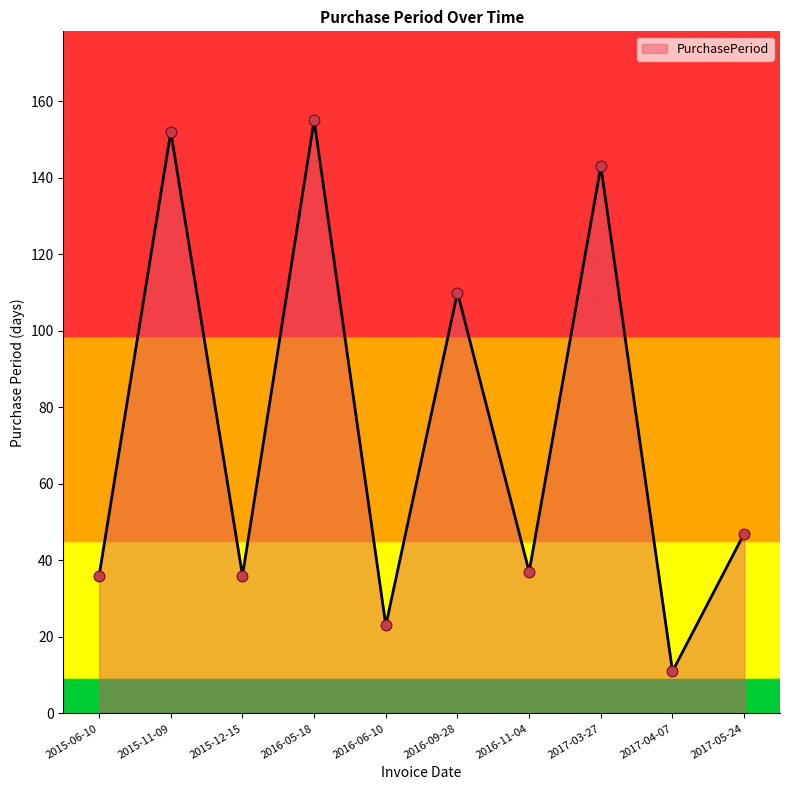

Which has a higher value, 2016-06-10 or 2016-09-28?

2016-09-28